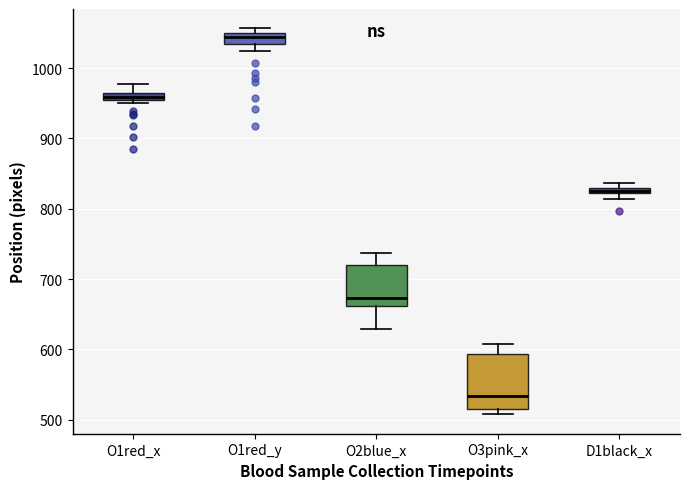

Which box is the tallest, from its lower edge to its upper edge?

O3pink_x